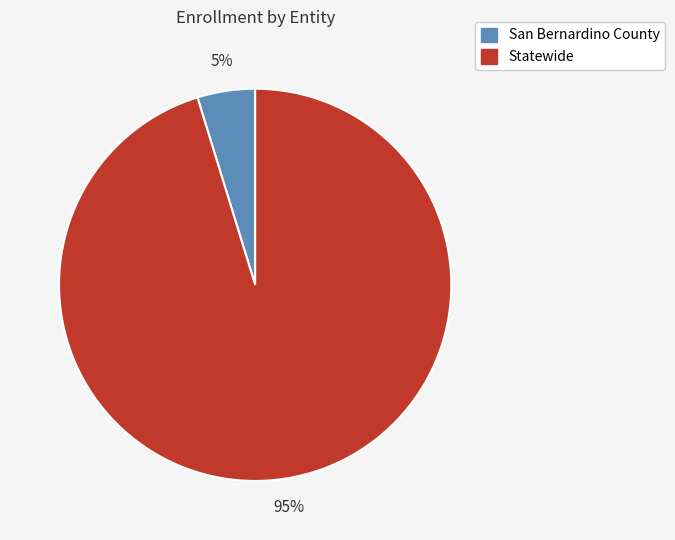

Do San Bernardino County and Statewide together represent more than half of the pie?

Yes